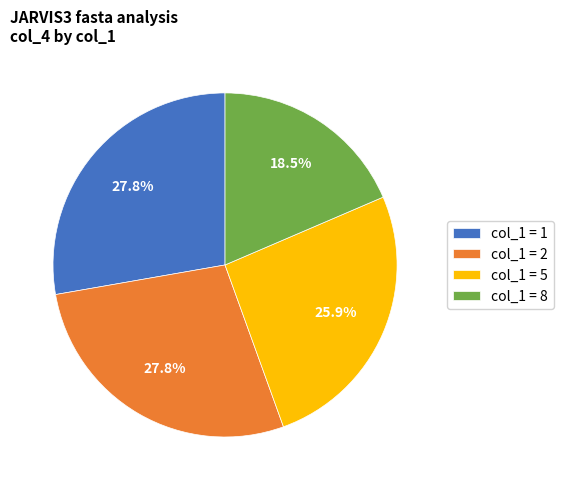

To the nearest percent, what is the difference between the largest and smallest slice percentages?

9%